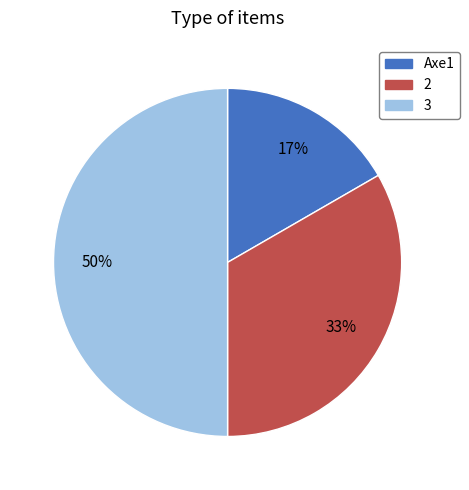

Does 2 account for over 50% of the chart?

No